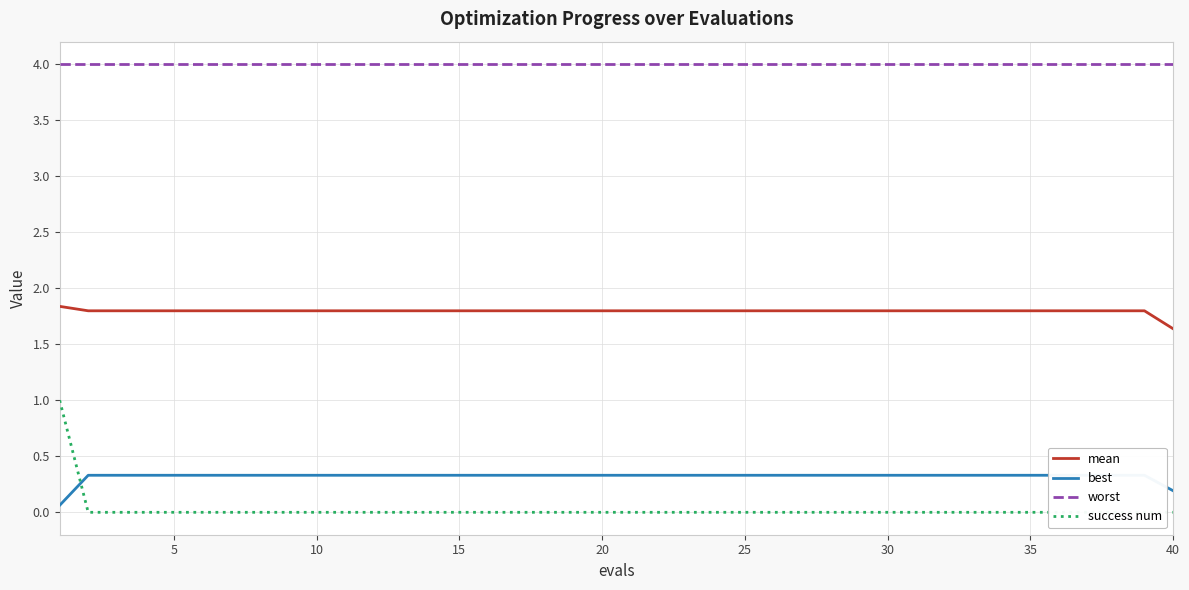

What is the value of the mean point at the 19th from the left?

1.8